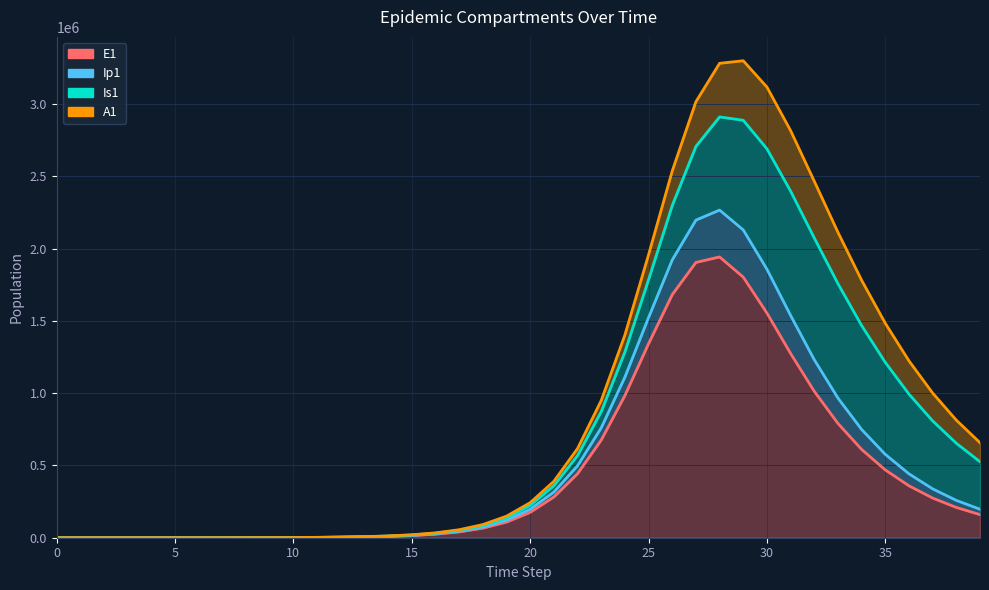

At which label is E1 closest to 971000?

24